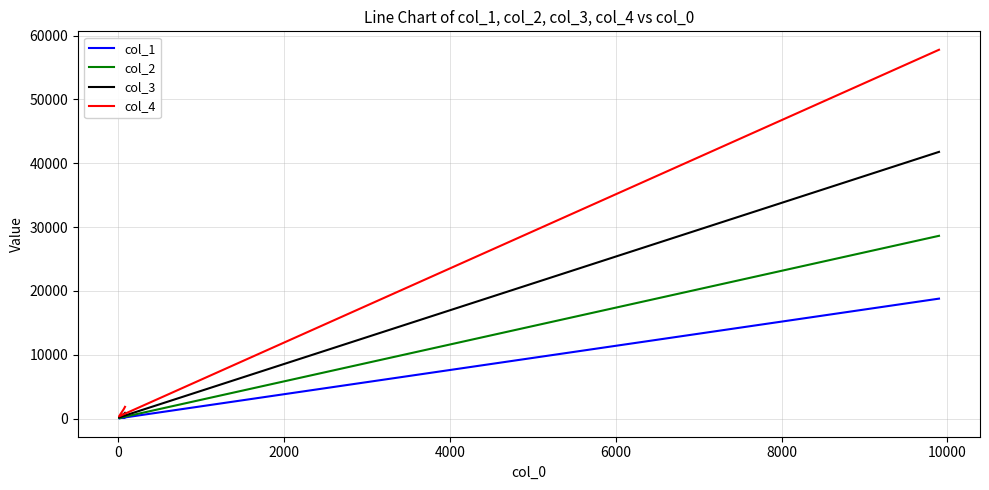

True or false: col_1 and col_2 intersect in this chart.

False